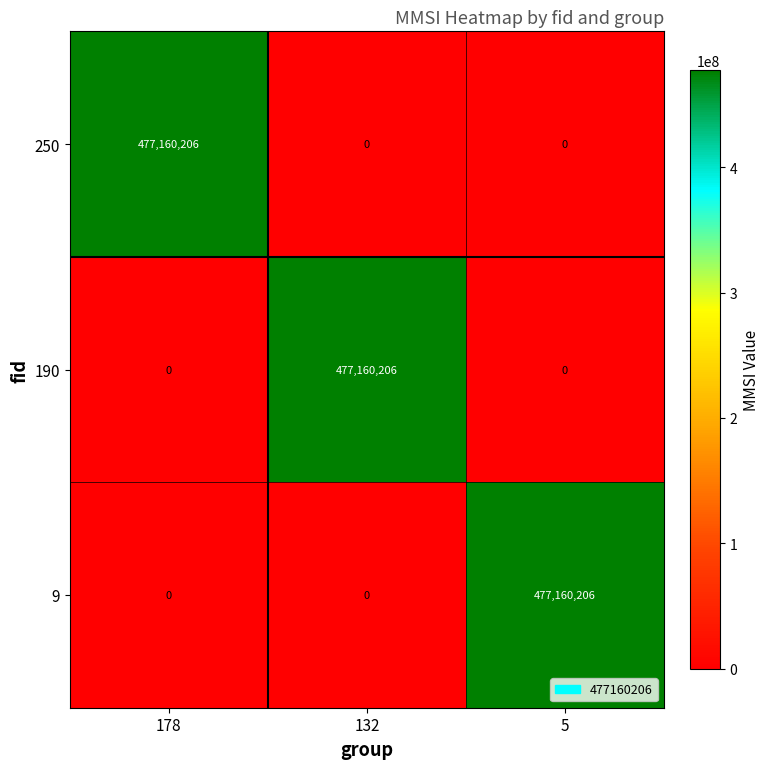

Count the 190 values in the range 0 to 477160206.

3